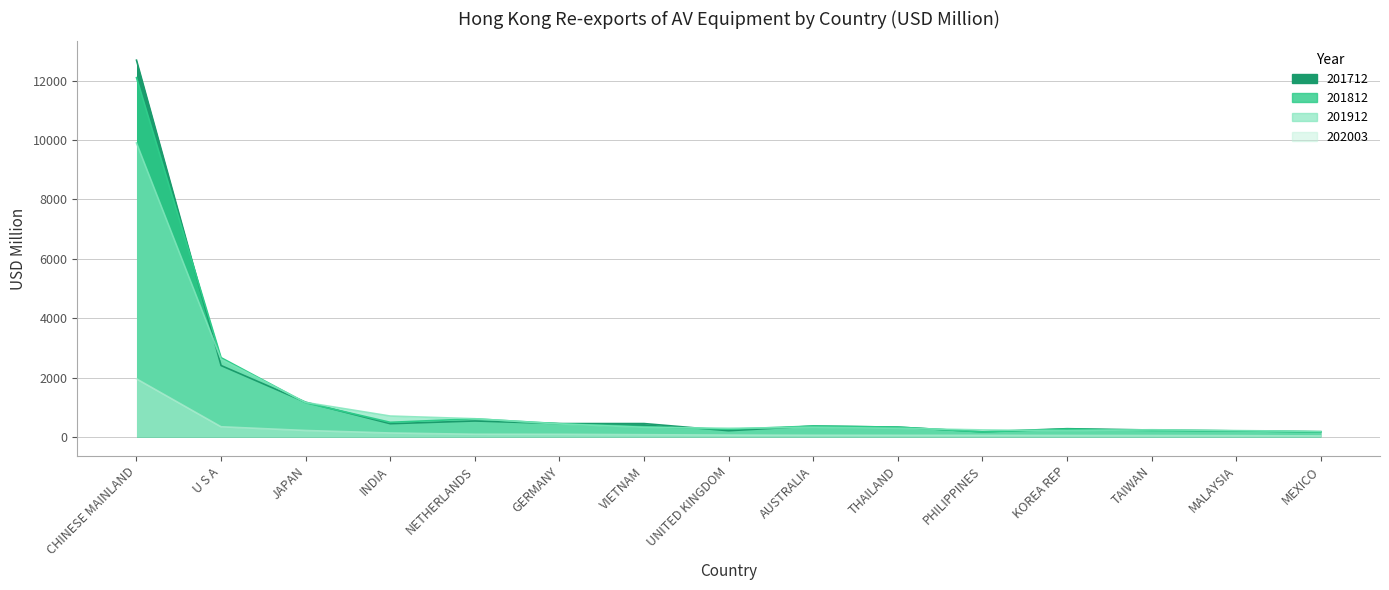

Does the chart display data point markers on the line(s)?

No